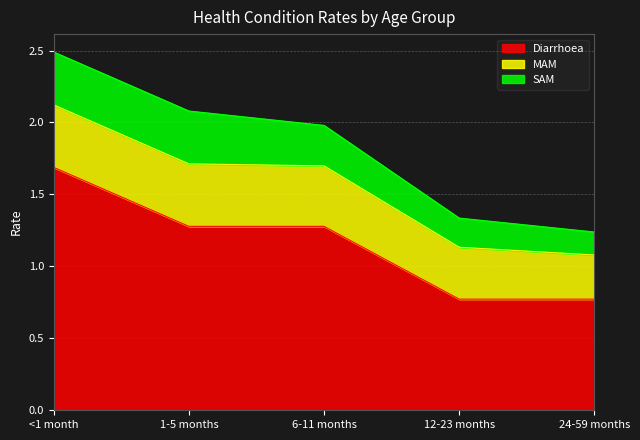

At how many categories does at least one series exceed 1?

3